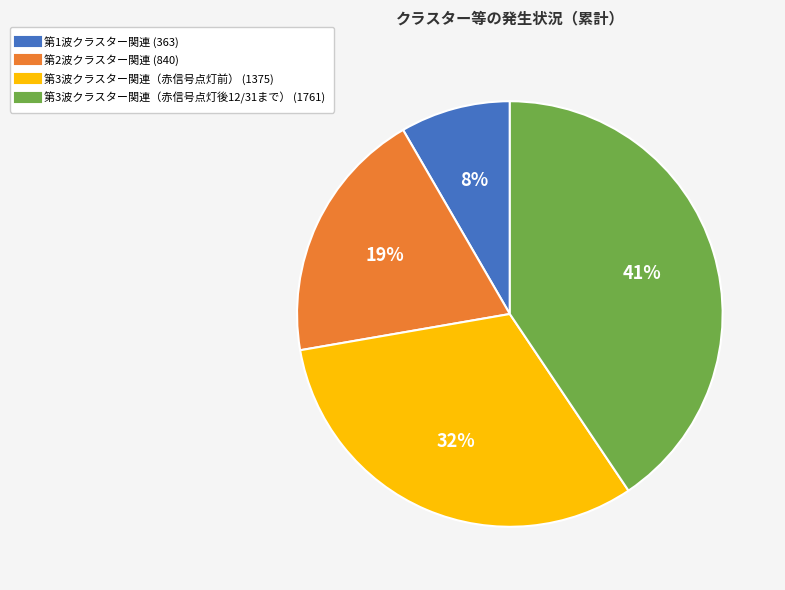

Which category has the biggest portion of the pie?

第3波クラスター関連（赤信号点灯後12/31まで） (1761)